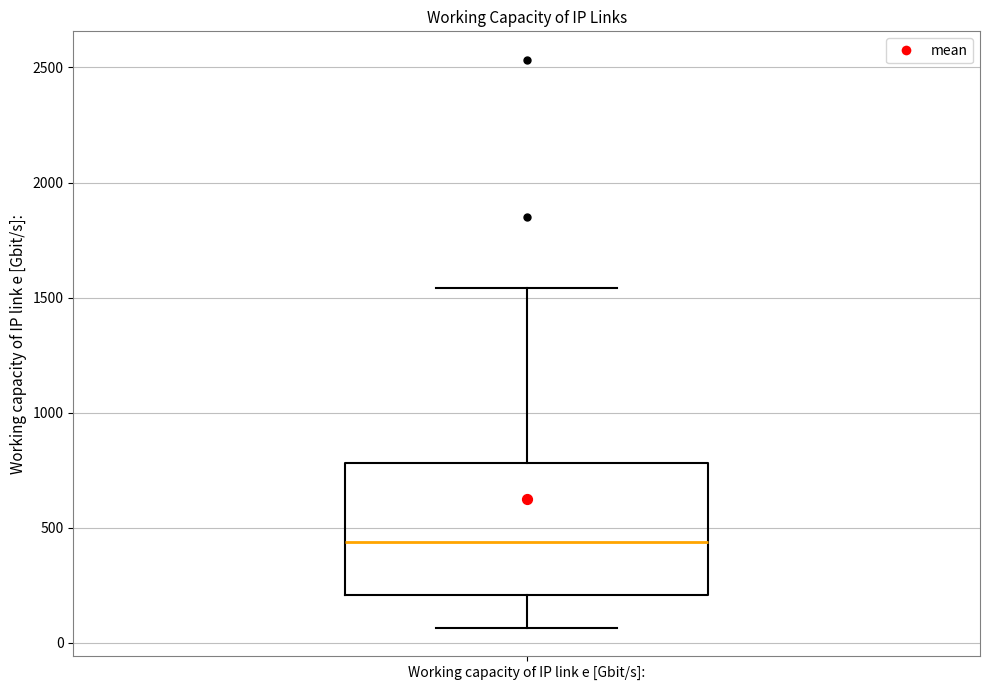

Read this box plot against the y-axis: the position of the median line, the range covered by the box, and the ends of both whiskers. The values are not printed on the chart, so give them approximately, as read against the axis.

median 450, box 200 to 800, whiskers 50 to 1550